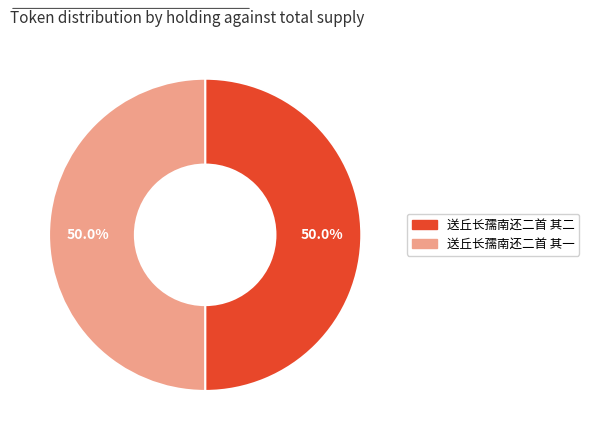

Is it true that 送丘长孺南还二首 其二 is 50% of the pie?

True